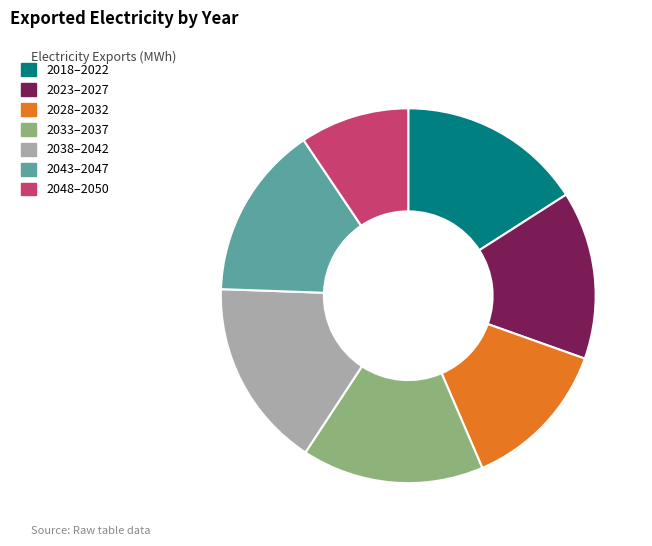

Is there a majority slice in this chart?

No